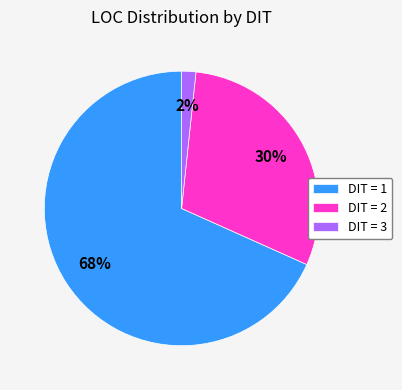

Is it true that DIT = 3 is 13% of the pie?

False